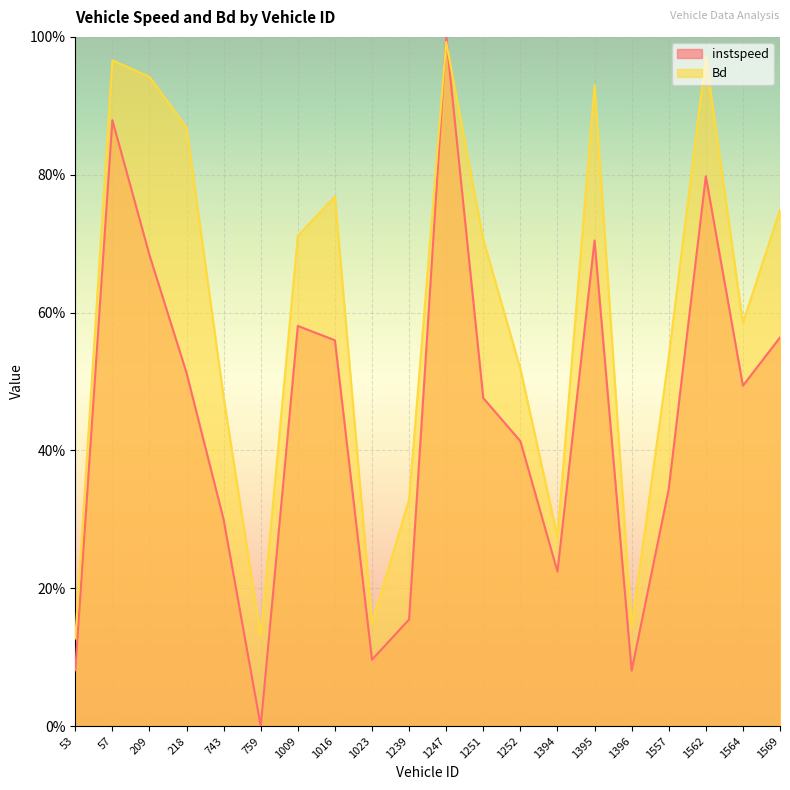

Reading left to right, list all the values displayed in this chart.

instspeed: 0.1	0.9	0.7	0.5	0.3	0.0	0.6	0.6	0.1	0.2	1.0	0.5	0.4	0.2	0.7	0.1	0.3	0.8	0.5	0.6
Bd: 0.1	1.0	0.9	0.9	0.5	0.1	0.7	0.8	0.2	0.3	1.0	0.7	0.5	0.3	0.9	0.1	0.5	1.0	0.6	0.7